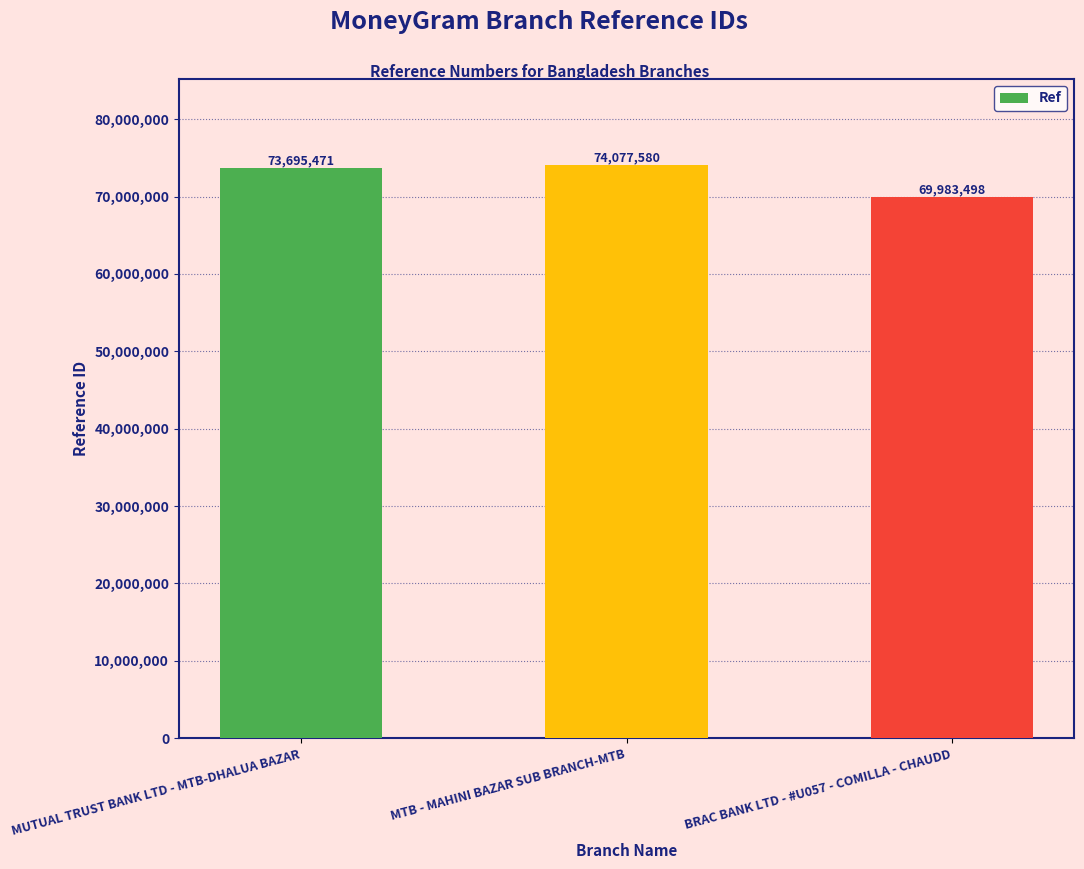

List the labels in order of value, largest first.

MTB - MAHINI BAZAR SUB BRANCH-MTB, MUTUAL TRUST BANK LTD - MTB-DHALUA BAZAR, BRAC BANK LTD - #U057 - COMILLA - CHAUDD